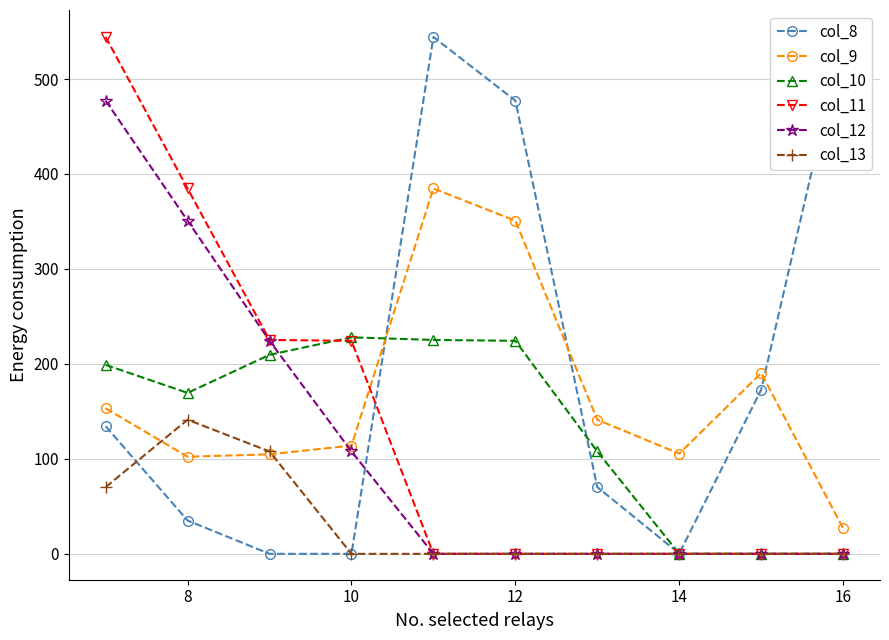

How many lines are shown in the chart?

6